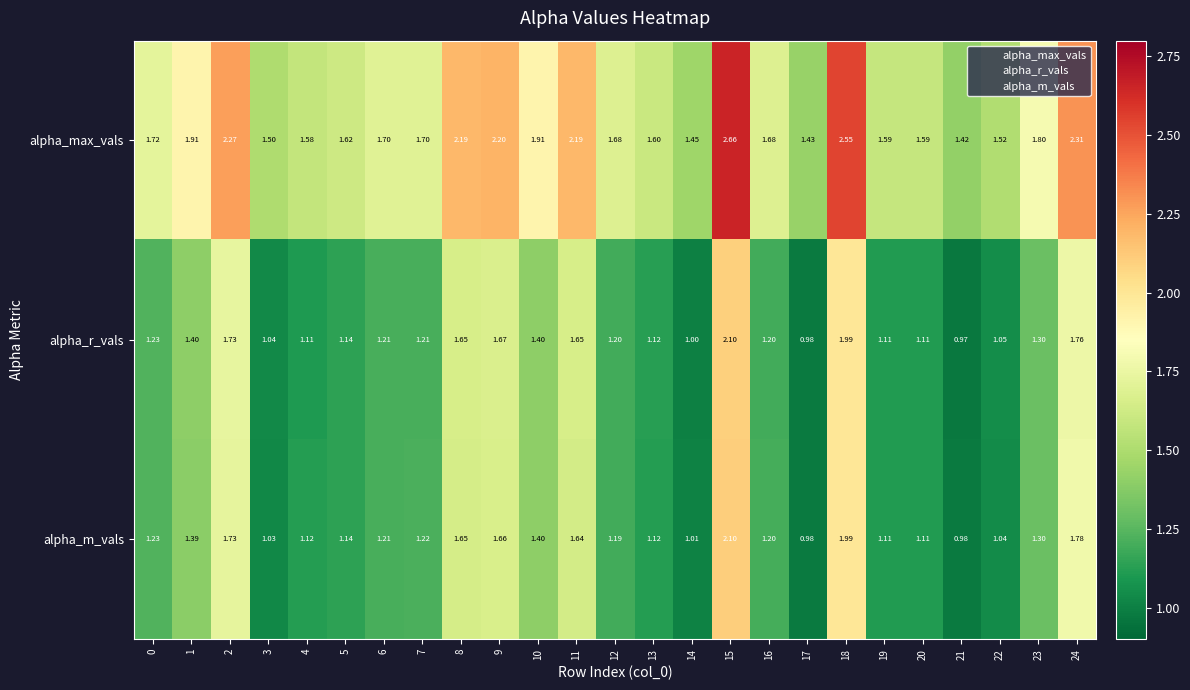

What is the total value across all series at 8?

5.5